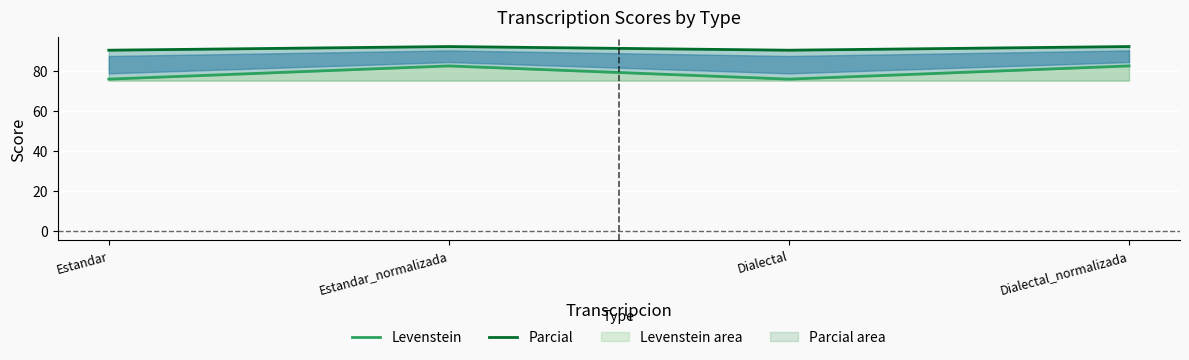

Where does the Levenstein series first go above 82?

Estandar_normalizada